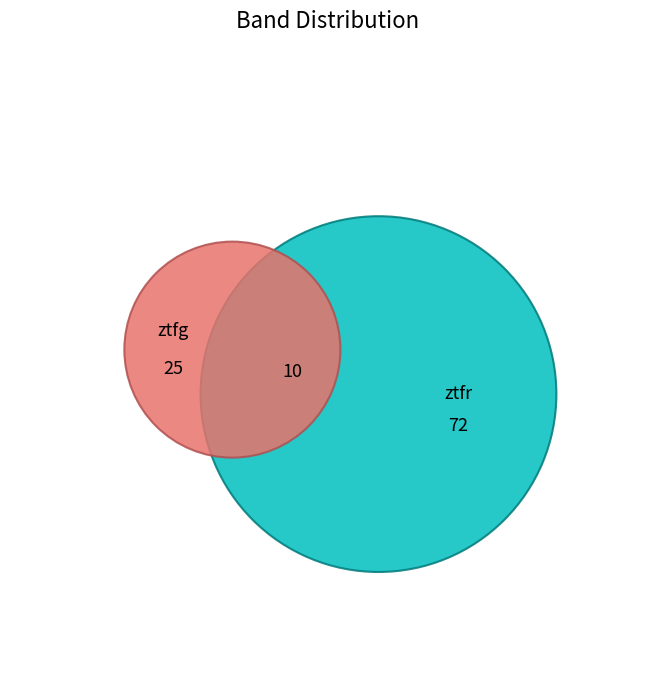

What percentage do ztfr and ztfg together represent?

100.0%